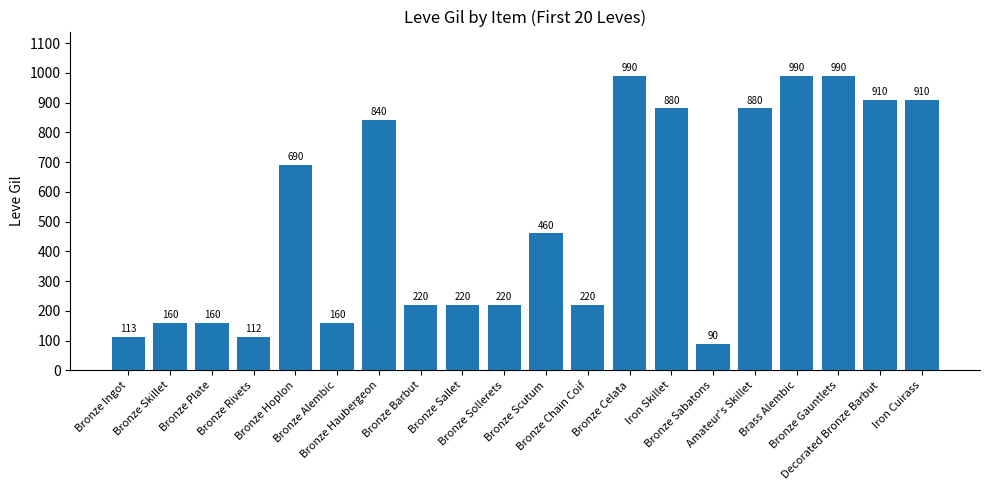

Count the number of data series in this chart.

1